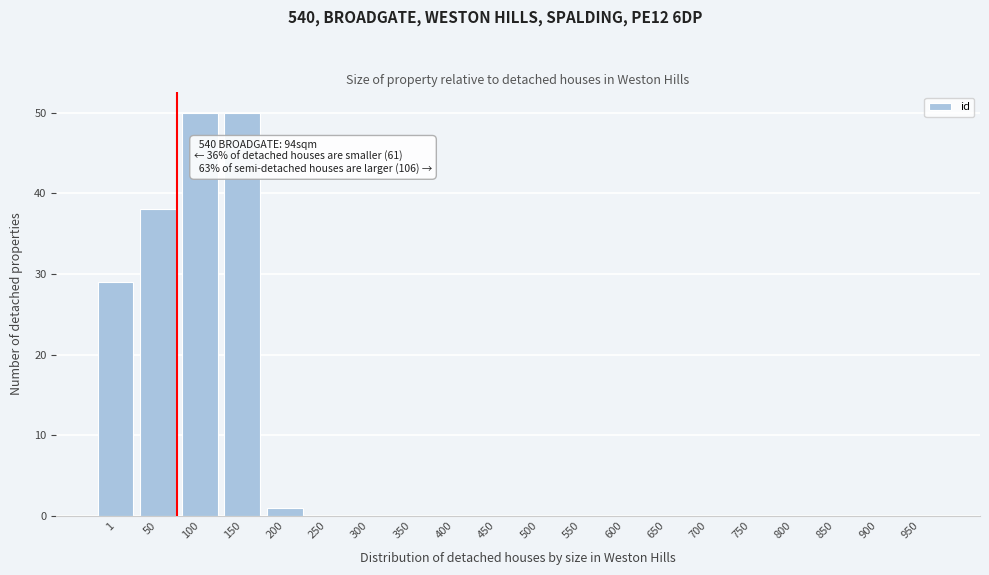

Reading left to right, extract all data points from this chart.

1=29	50=38	100=50	150=50	200=1	250=0	300=0	350=0	400=0	450=0	500=0	550=0	600=0	650=0	700=0	750=0	800=0	850=0	900=0	950=0